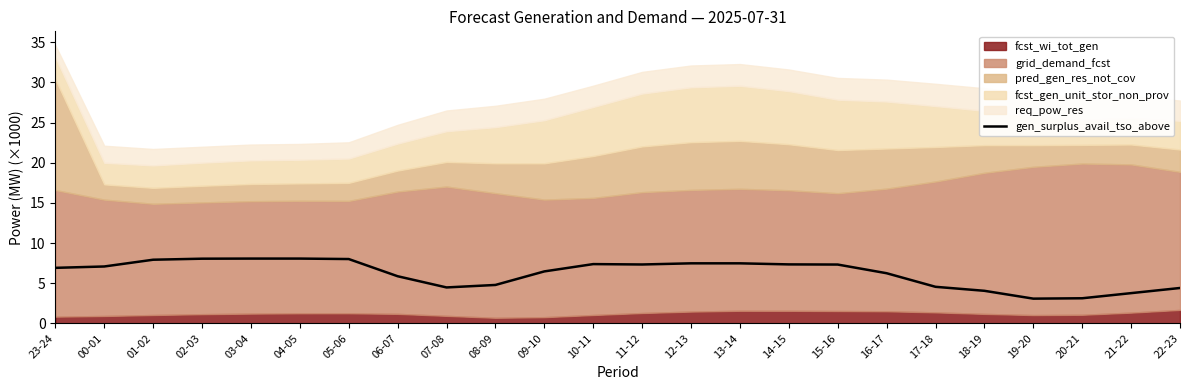

Is it true that the value at 12-13 is 13.0?

False